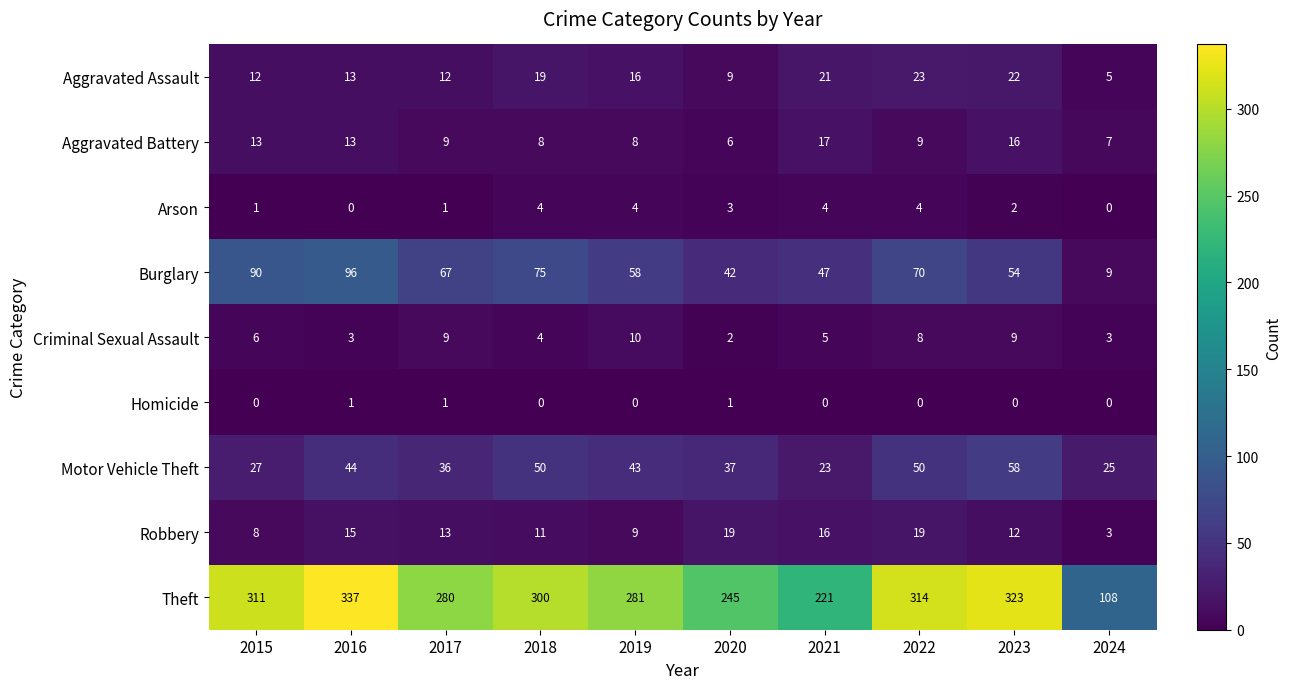

At which category is the sum across all series the highest?

2016